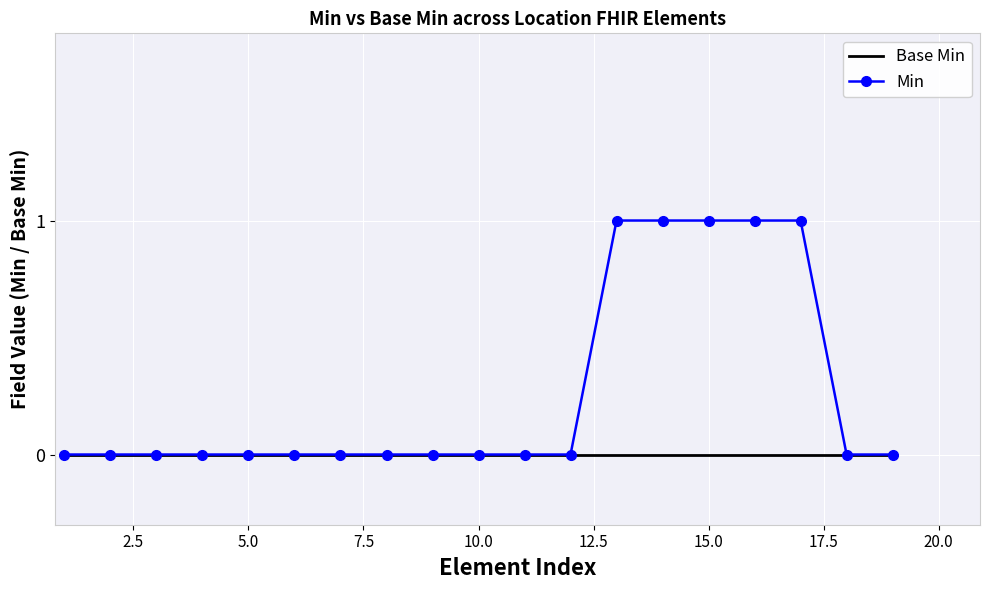

Rank the series by their maximum value, from lowest to highest.

Base Min, Min